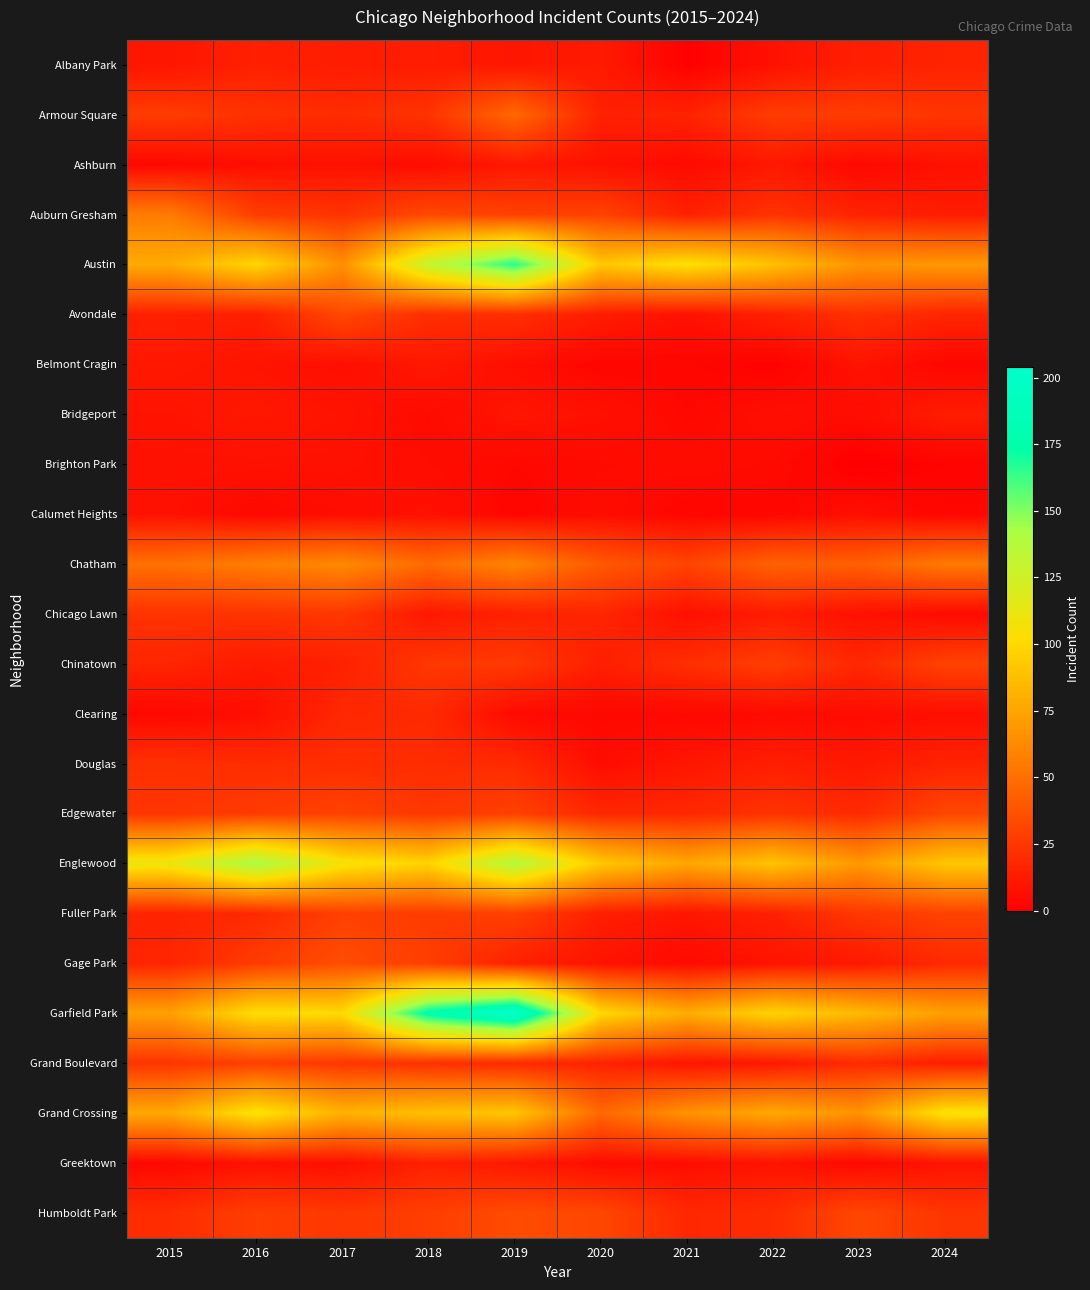

Which series has the widest spread of values?

Garfield Park